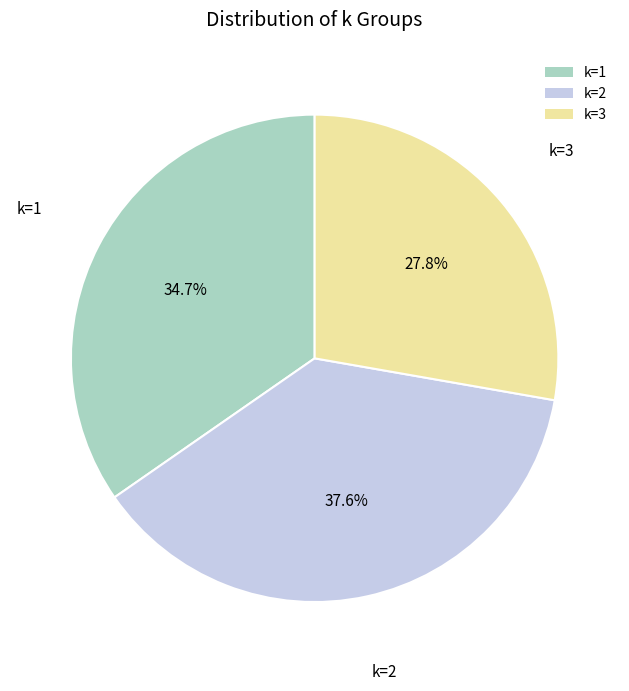

Does k=2 represent more than half of the total?

No